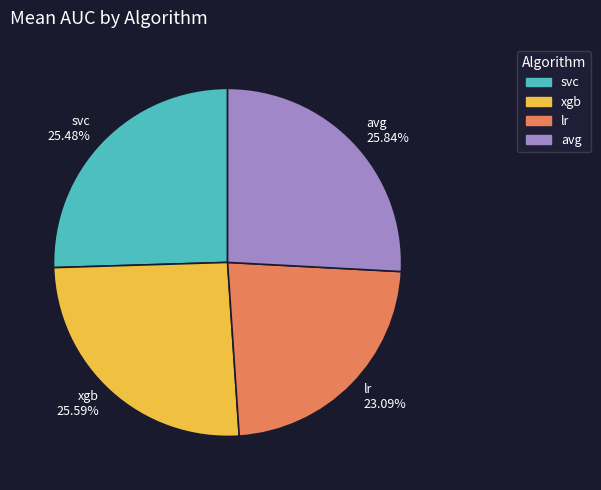

True or false: avg accounts for 26% of the total.

True